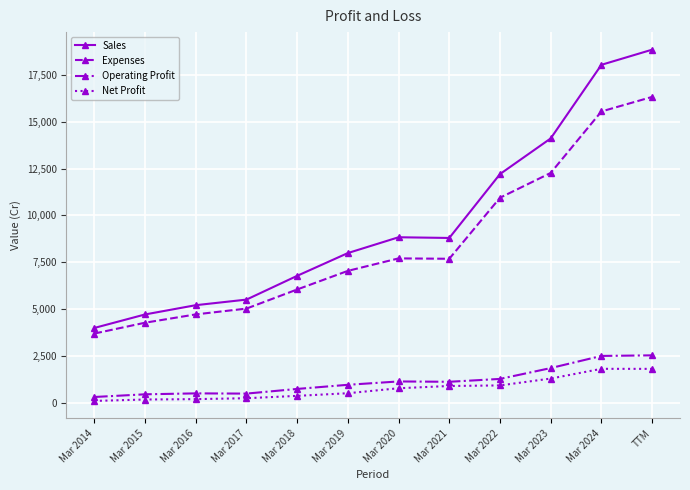

Between Mar 2022 and TTM, which series saw the biggest shift?

Sales